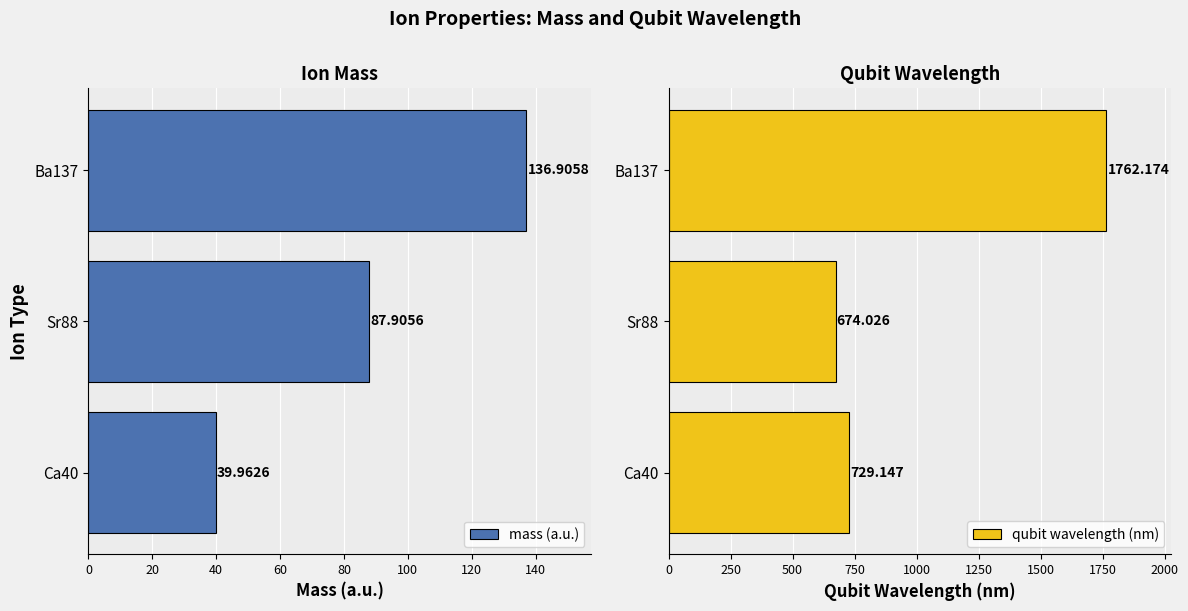

What is the difference between the maximum and minimum values in the mass (a.u.) series?

96.9